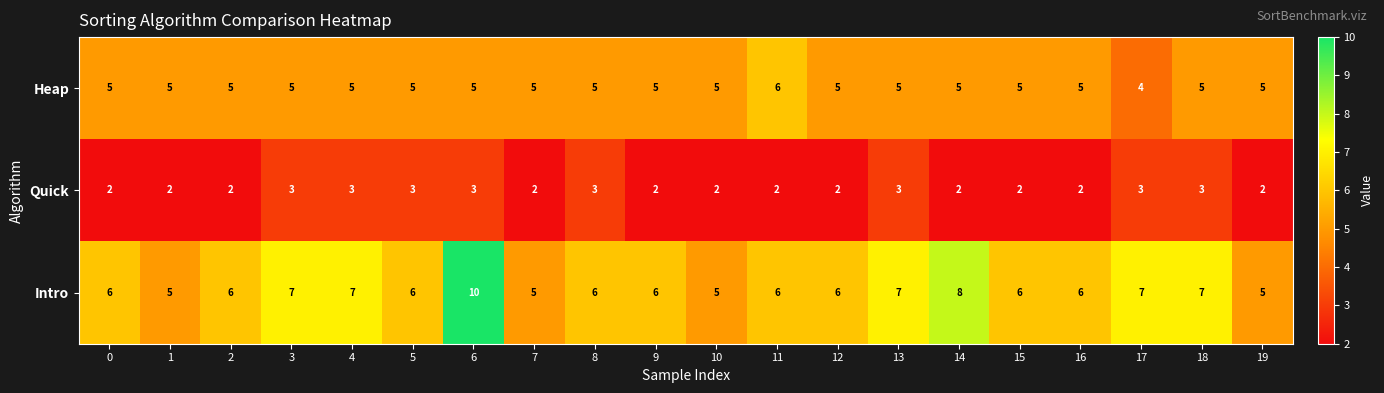

What is the total value across all series at 5?

14